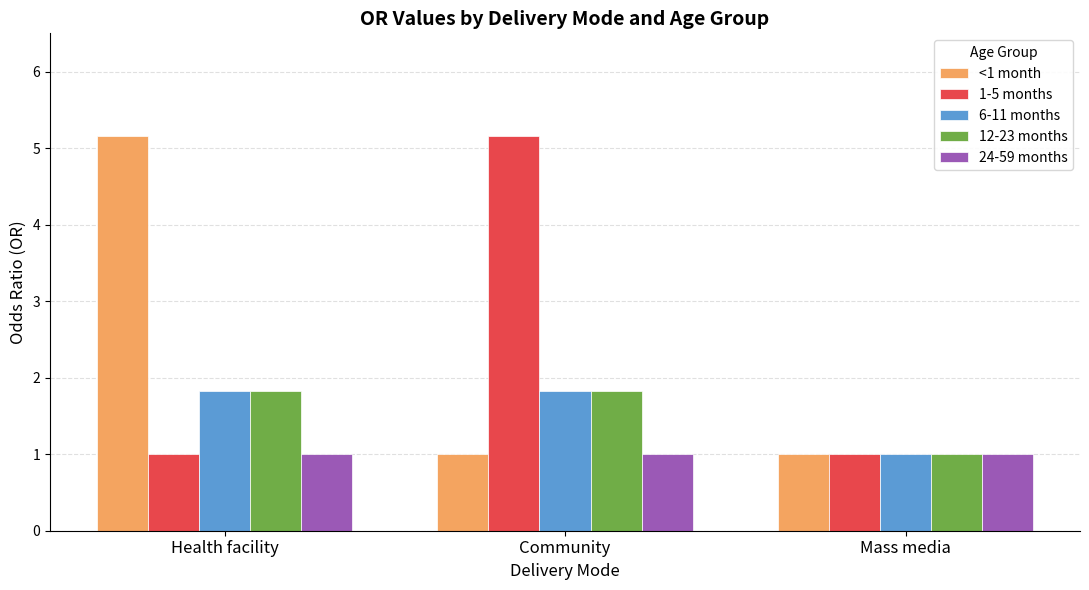

How many bars are there in total?

15